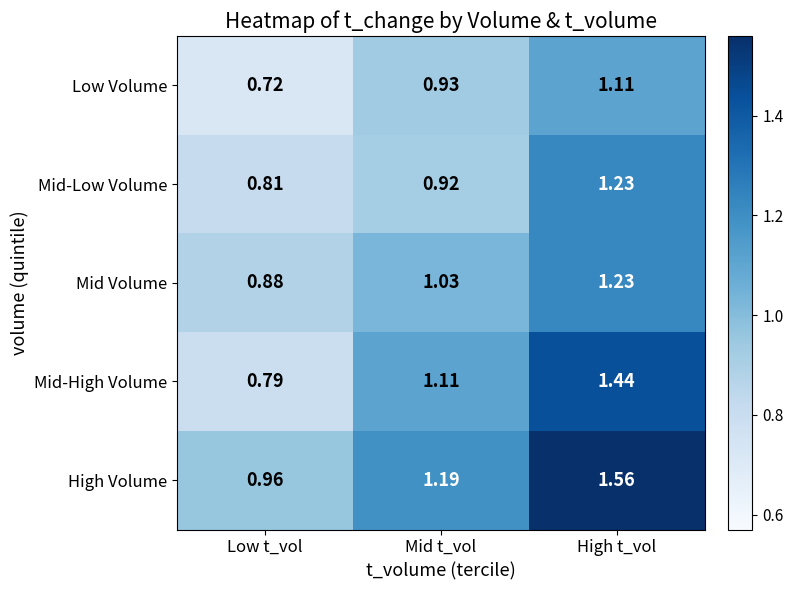

Which series has the widest spread of values?

Mid-High Volume